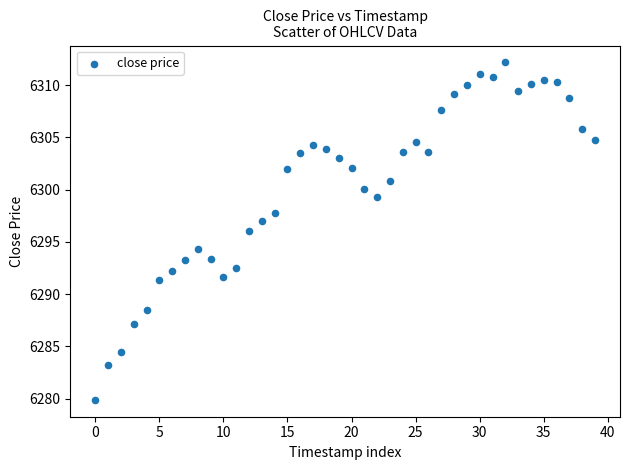

What is the range of Y values (max minus min)?

32.3